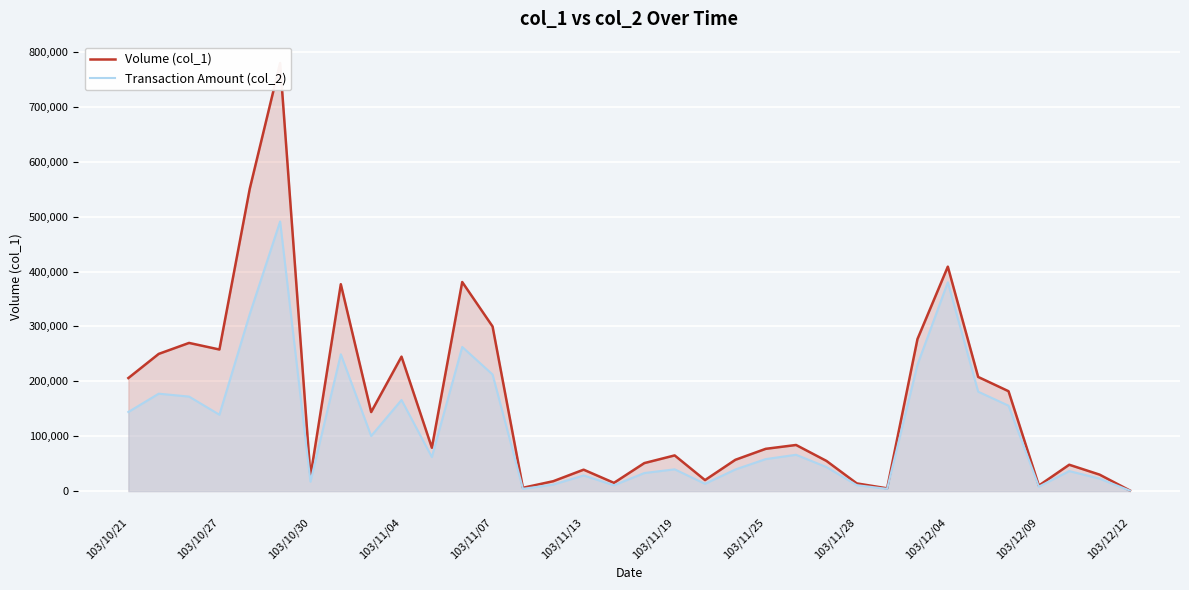

Reading left to right, extract all data points from this chart.

Volume (col_1): 206000	250000	270000	258000	551000	780000	27000	377000	144000	245000	79000	381000	300000	6000	18000	39000	15000	51000	65000	20000	57000	77000	84000	55000	14000	5000	277000	409000	208000	182000	10000	48000	30000	1000
Transaction Amount (col_2): 144140	177500	172200	139160	322540	491350	17110	249290	100390	166000	62000	262670	212500	4140	11810	28500	10650	32880	39650	13300	39400	58290	66160	43800	10780	4000	230380	380490	181160	155650	8100	36470	22700	790